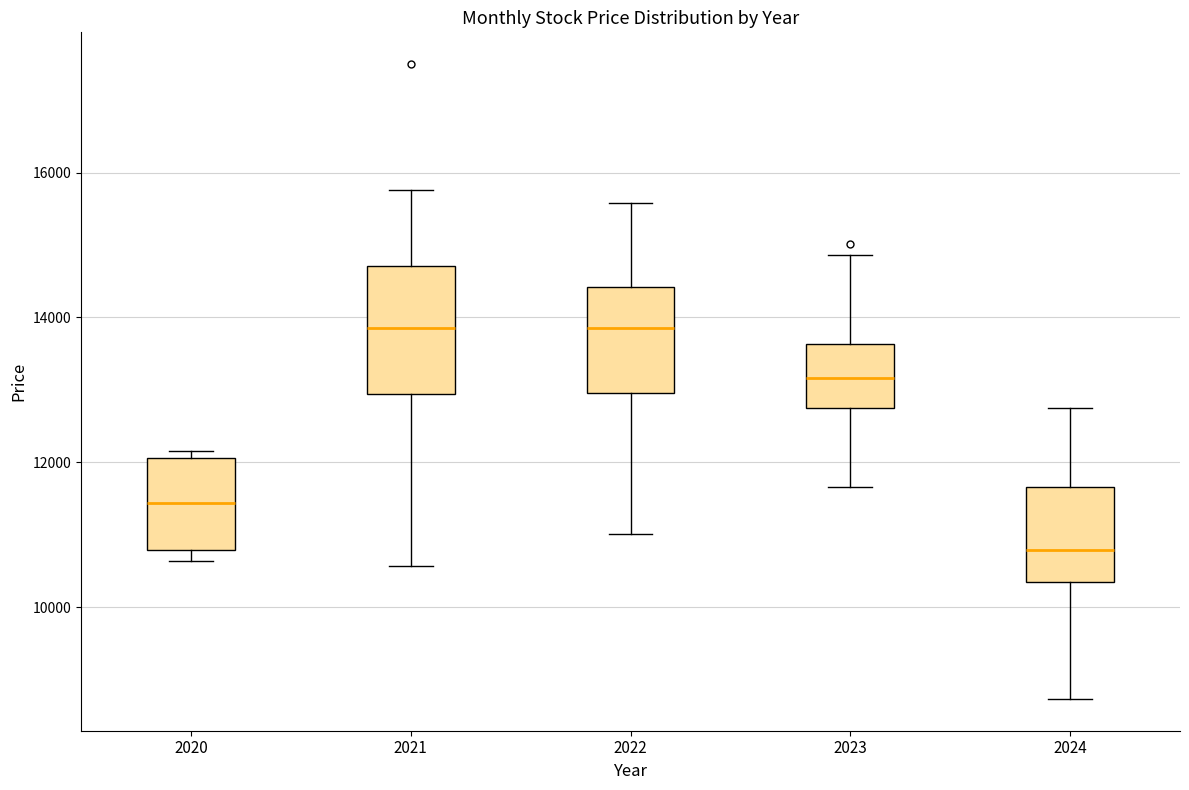

Reading left to right, read every box against the y-axis: the position of its median line, the range the box covers, and the ends of its whiskers. The values are not printed on the chart, so give them approximately, as read against the axis.

2020: median 11400, box 10800 to 12000, whiskers 10600 to 12200
2021: median 13800, box 13000 to 14800, whiskers 10600 to 15800
2022: median 13800, box 13000 to 14400, whiskers 11000 to 15600
2023: median 13200, box 12800 to 13600, whiskers 11600 to 14800
2024: median 10800, box 10400 to 11600, whiskers 8800 to 12800